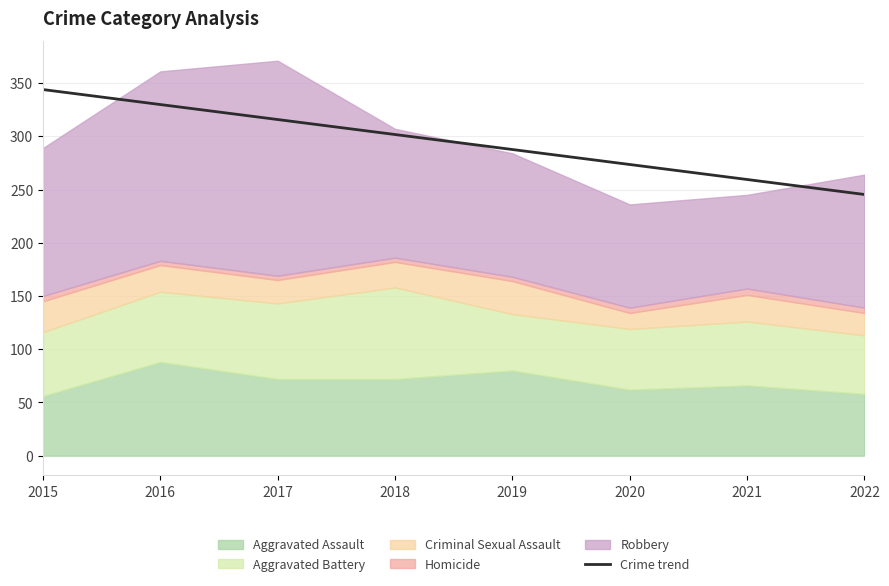

What is the smallest value displayed?

245.3